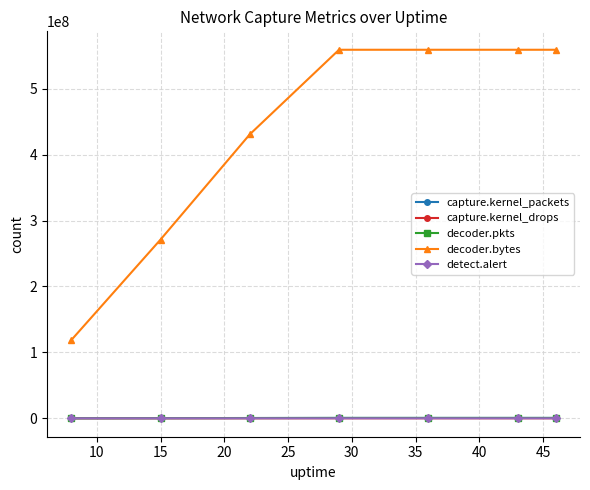

Which series has the widest spread of values?

decoder.bytes